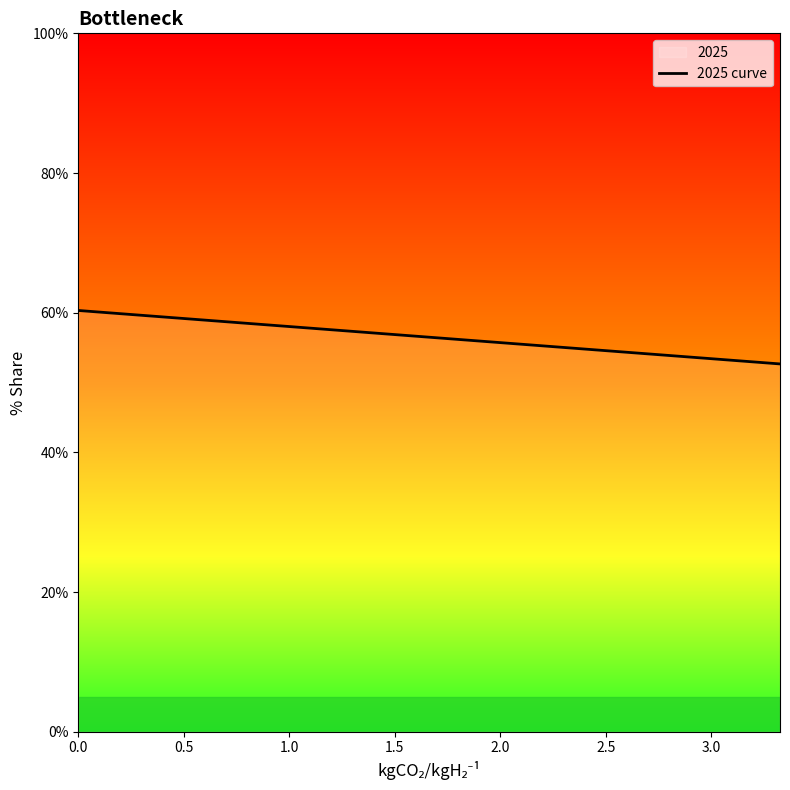

How many data points does each series have?

20